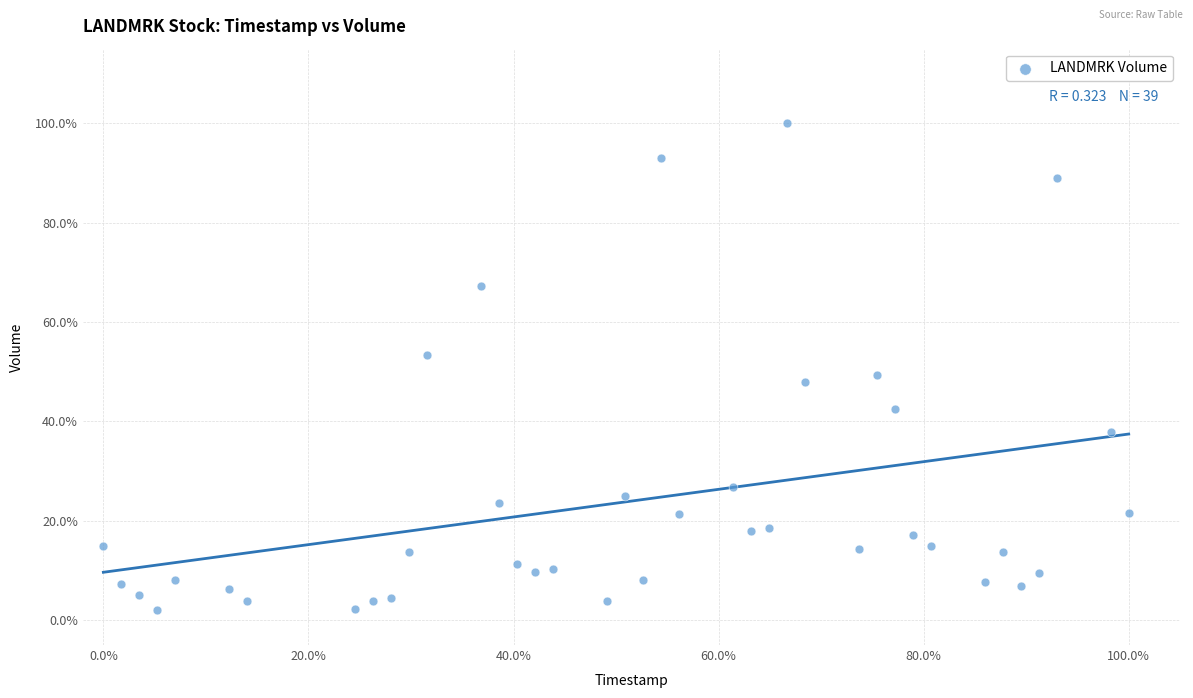

What is the range of Y values (max minus min)?

97.9